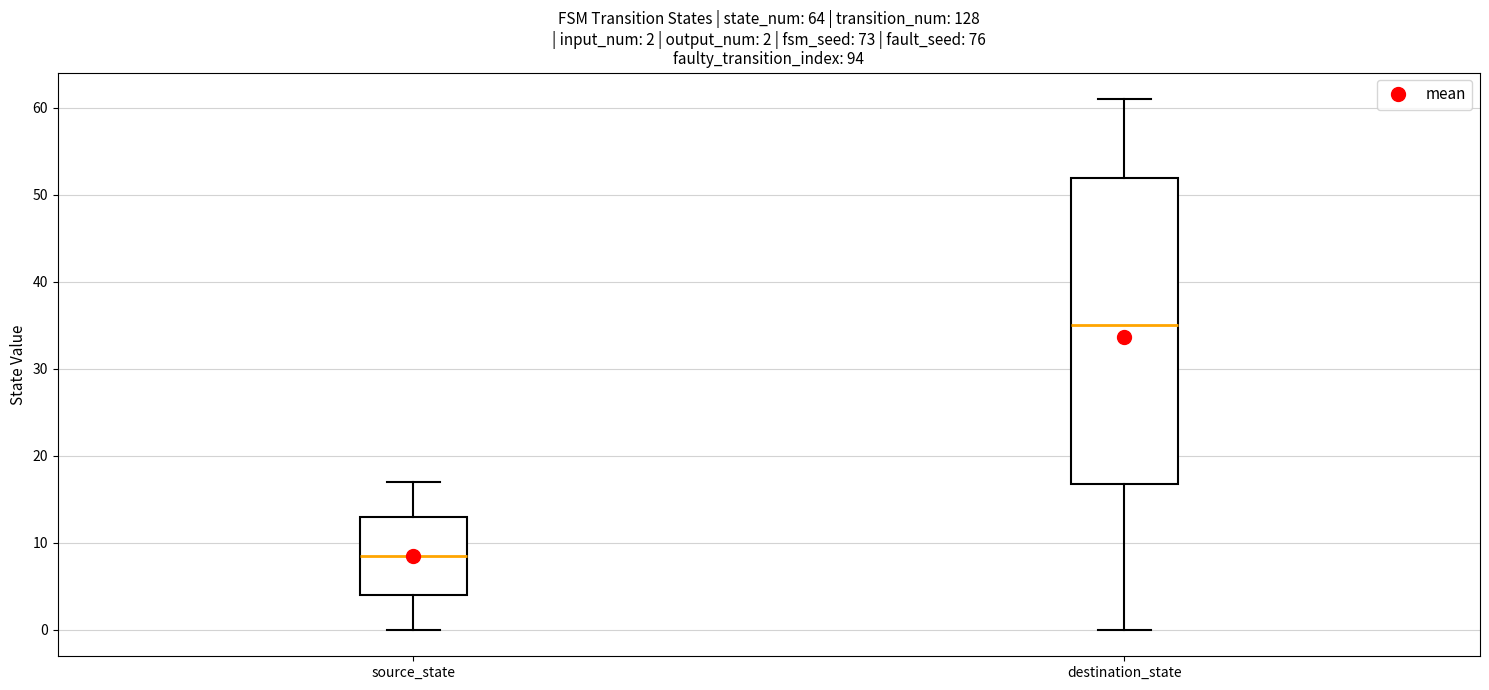

Comparing the boxes themselves (not the whiskers), which one is the tallest?

destination_state